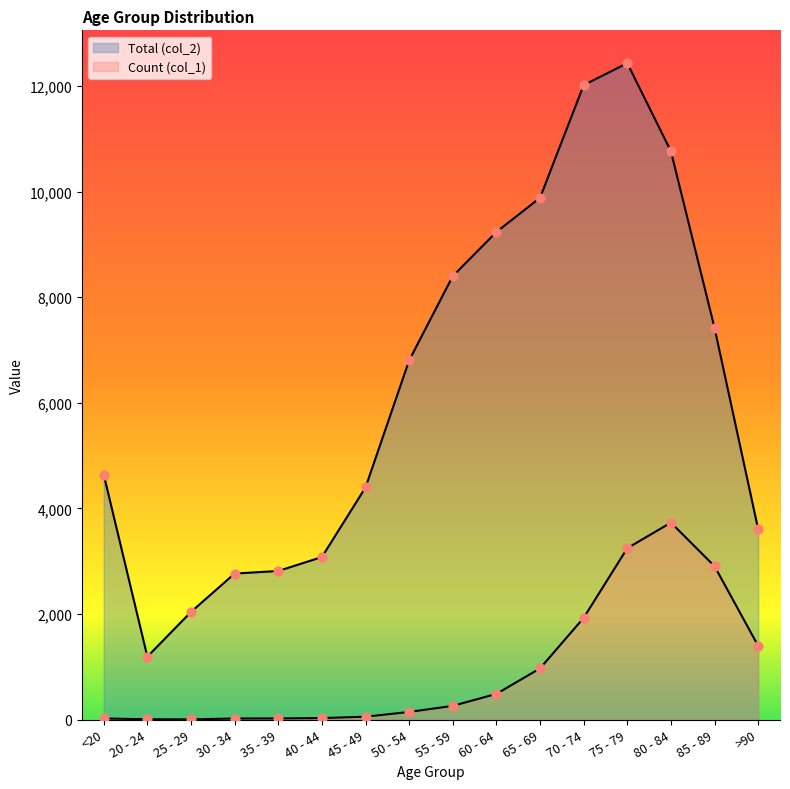

What are all the series names shown in the legend?

Count (col_1), Total (col_2)